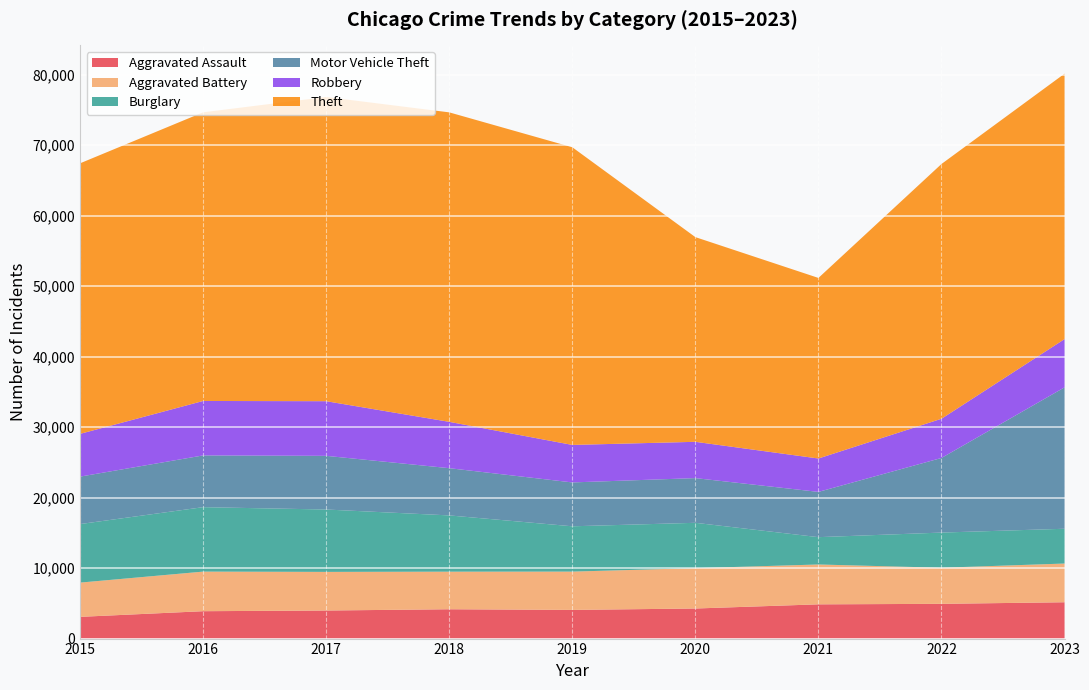

Reading right to left, list all the values displayed in this chart.

Aggravated Assault: 2023=5156	2022=4930	2021=4859	2020=4267	2019=4069	2018=4162	2017=3982	2016=3886	2015=3083
Aggravated Battery: 2023=5493	2022=5122	2021=5655	2020=5728	2019=5434	2018=5332	2017=5481	2016=5617	2015=4859
Burglary: 2023=4935	2022=4990	2021=3878	2020=6433	2019=6430	2018=7984	2017=8852	2016=9144	2015=8306
Motor Vehicle Theft: 2023=20065	2022=10587	2021=6422	2020=6342	2019=6225	2018=6701	2017=7615	2016=7342	2015=6733
Robbery: 2023=6845	2022=5564	2021=4738	2020=5150	2019=5321	2018=6575	2017=7753	2016=7727	2015=6066
Theft: 2023=37665	2022=36150	2021=25622	2020=29045	2019=42237	2018=43914	2017=43168	2016=40957	2015=38389